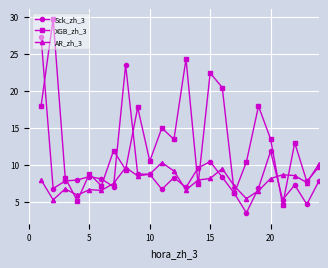

List the series in order of their peak value, lowest first.

AR_zh_3, Sck_zh_3, XGB_zh_3